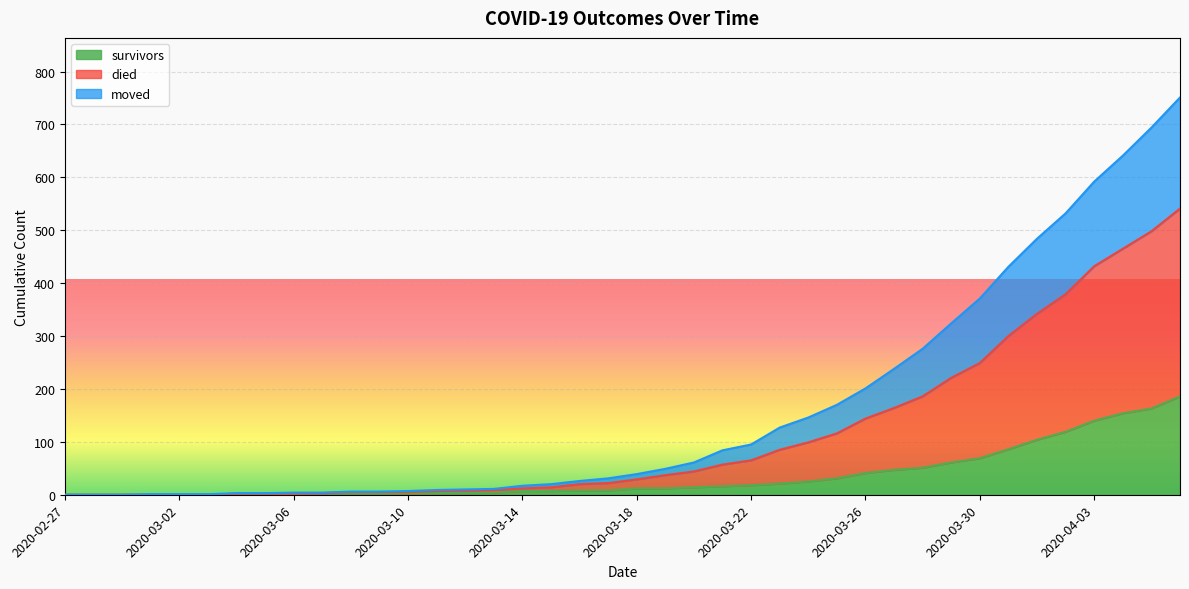

What is the label of the 1st point from the left?

2020-02-27